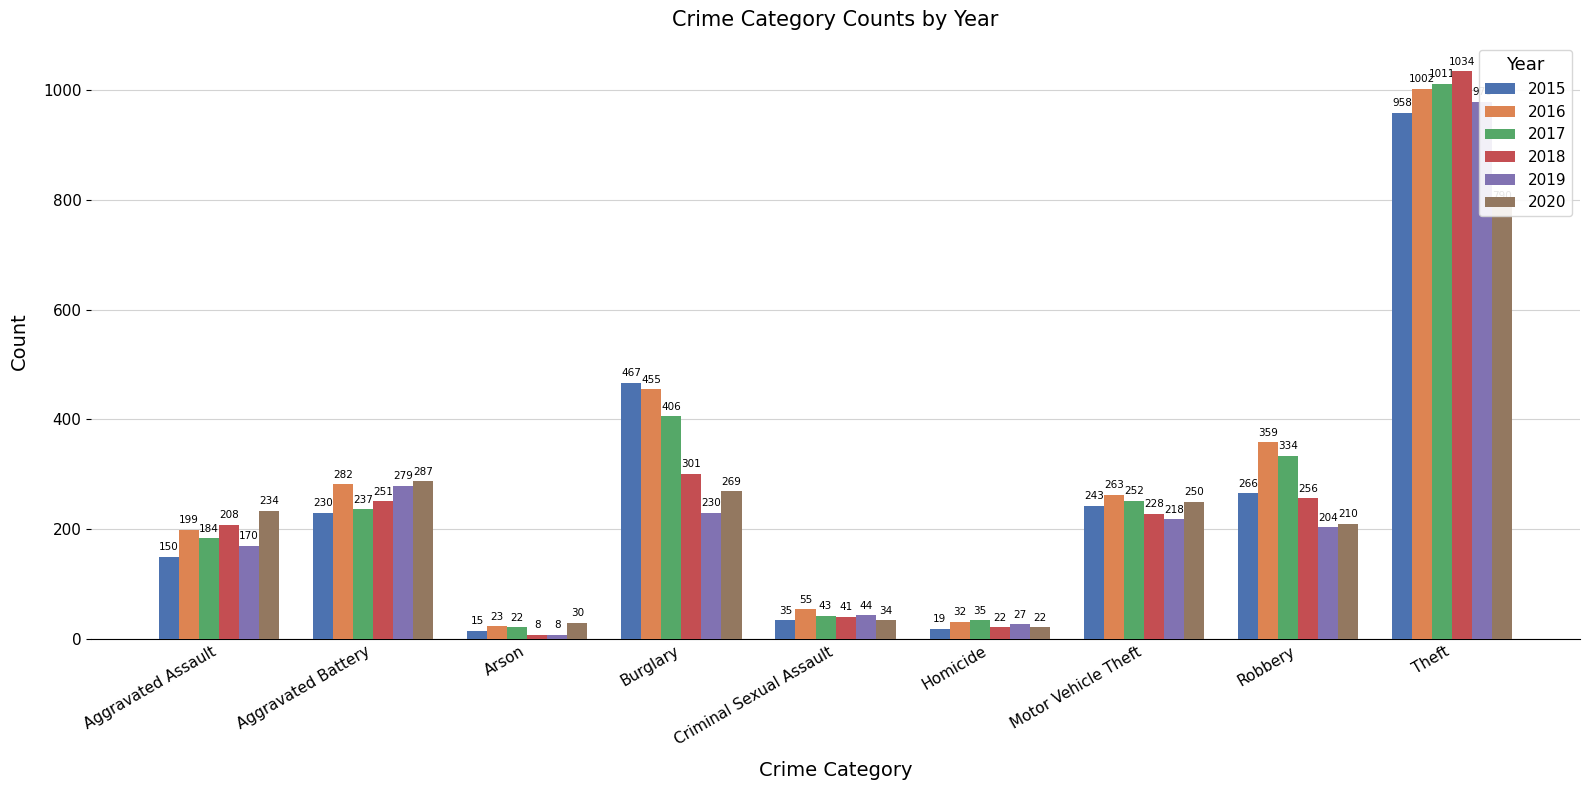

Are the bars horizontal?

No